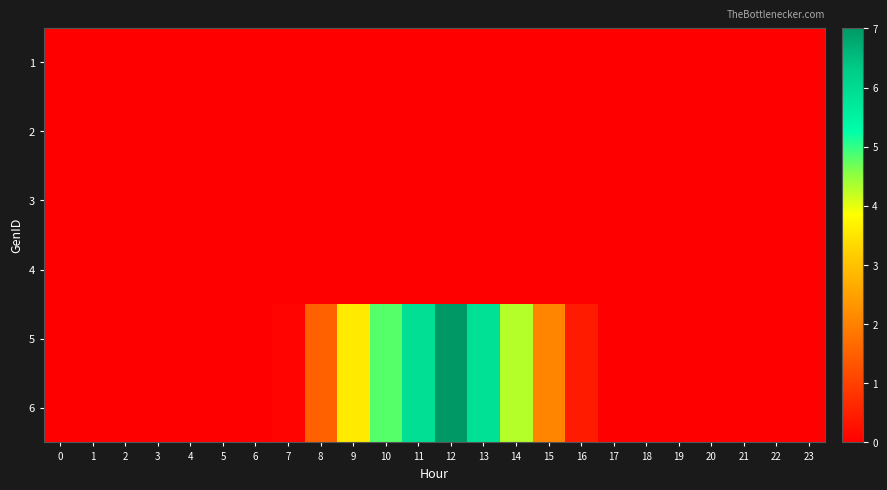

Reading left to right, extract all data points from this chart.

1: 0=0.0	1=0.0	2=0.0	3=0.0	4=0.0	5=0.0	6=0.0	7=0.0	8=0.0	9=0.0	10=0.0	11=0.0	12=0.0	13=0.0	14=0.0	15=0.0	16=0.0	17=0.0	18=0.0	19=0.0	20=0.0	21=0.0	22=0.0	23=0.0
2: 0=0.0	1=0.0	2=0.0	3=0.0	4=0.0	5=0.0	6=0.0	7=0.0	8=0.0	9=0.0	10=0.0	11=0.0	12=0.0	13=0.0	14=0.0	15=0.0	16=0.0	17=0.0	18=0.0	19=0.0	20=0.0	21=0.0	22=0.0	23=0.0
3: 0=0.0	1=0.0	2=0.0	3=0.0	4=0.0	5=0.0	6=0.0	7=0.0	8=0.0	9=0.0	10=0.0	11=0.0	12=0.0	13=0.0	14=0.0	15=0.0	16=0.0	17=0.0	18=0.0	19=0.0	20=0.0	21=0.0	22=0.0	23=0.0
4: 0=0.0	1=0.0	2=0.0	3=0.0	4=0.0	5=0.0	6=0.0	7=0.0	8=0.0	9=0.0	10=0.0	11=0.0	12=0.0	13=0.0	14=0.0	15=0.0	16=0.0	17=0.0	18=0.0	19=0.0	20=0.0	21=0.0	22=0.0	23=0.0
5: 0=0.0	1=0.0	2=0.0	3=0.0	4=0.0	5=0.0	6=0.0	7=0.1	8=1.5	9=3.6	10=4.8	11=5.9	12=7.0	13=5.9	14=4.3	15=2.1	16=0.4	17=0.0	18=0.0	19=0.0	20=0.0	21=0.0	22=0.0	23=0.0
6: 0=0.0	1=0.0	2=0.0	3=0.0	4=0.0	5=0.0	6=0.0	7=0.1	8=1.5	9=3.6	10=4.8	11=5.9	12=7.0	13=5.9	14=4.3	15=2.1	16=0.4	17=0.0	18=0.0	19=0.0	20=0.0	21=0.0	22=0.0	23=0.0